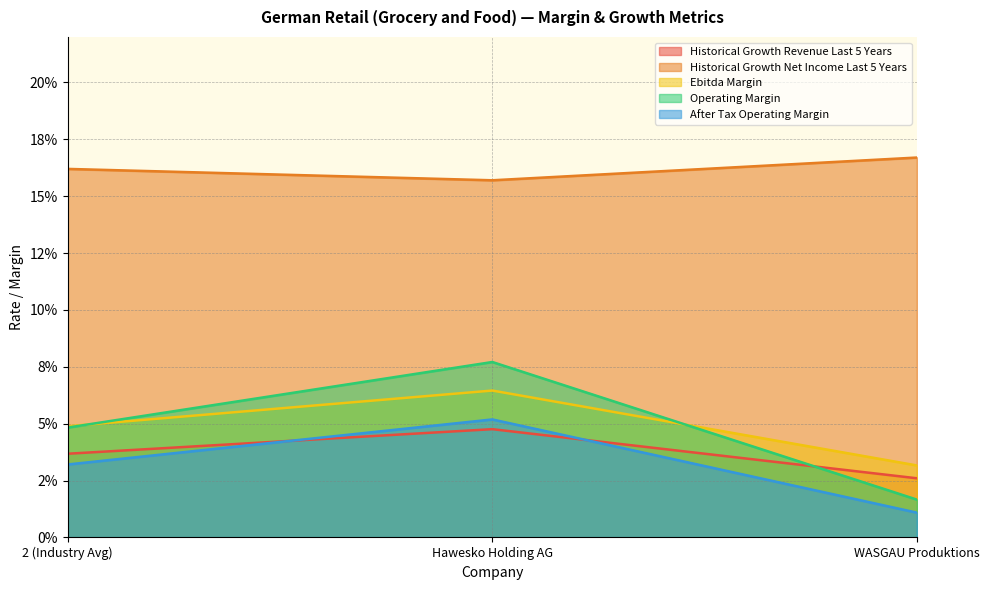

What are all the series names shown in the legend?

Historical Growth Revenue Last 5 Years, Historical Growth Net Income Last 5 Years, Ebitda Margin, Operating Margin, After Tax Operating Margin